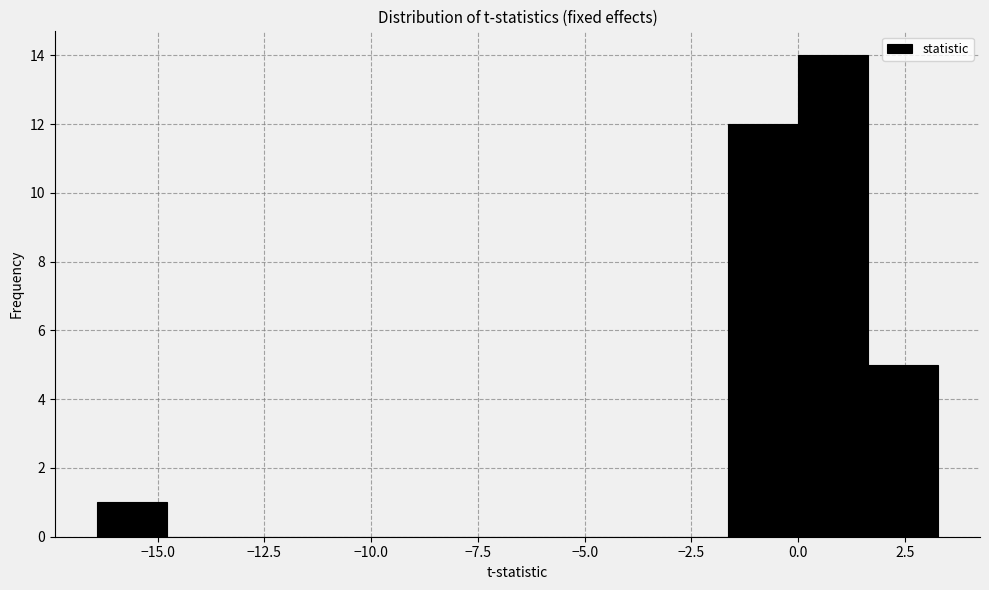

Read against the x-axis, roughly where is the centre of the tallest bar?

1.0